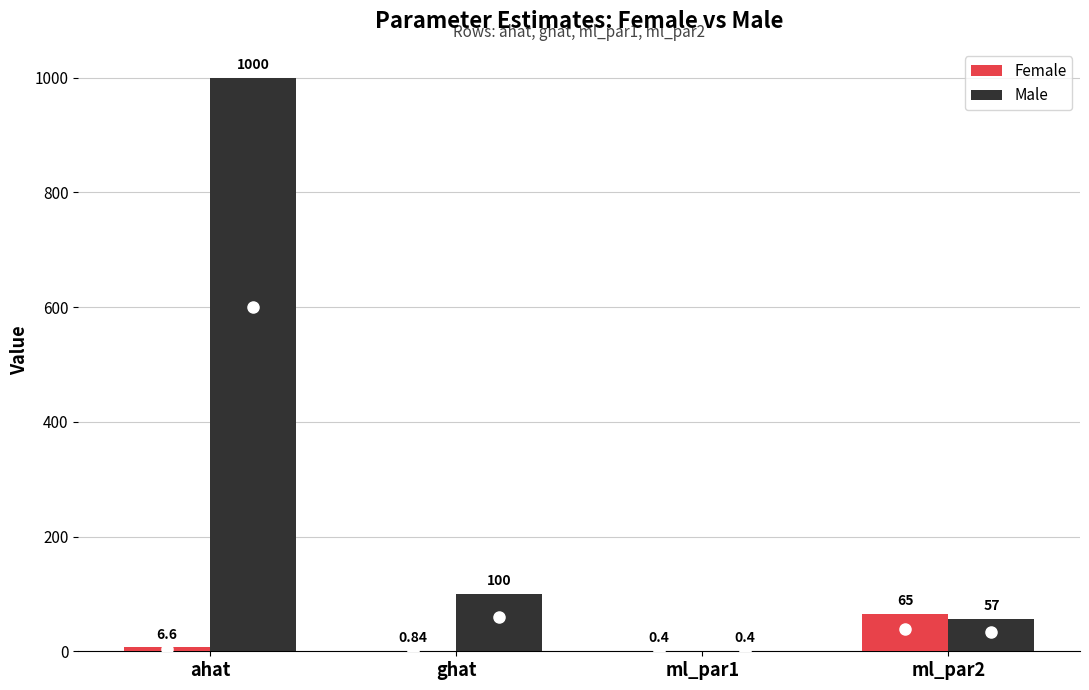

What is the maximum value shown in the chart?

1000.0